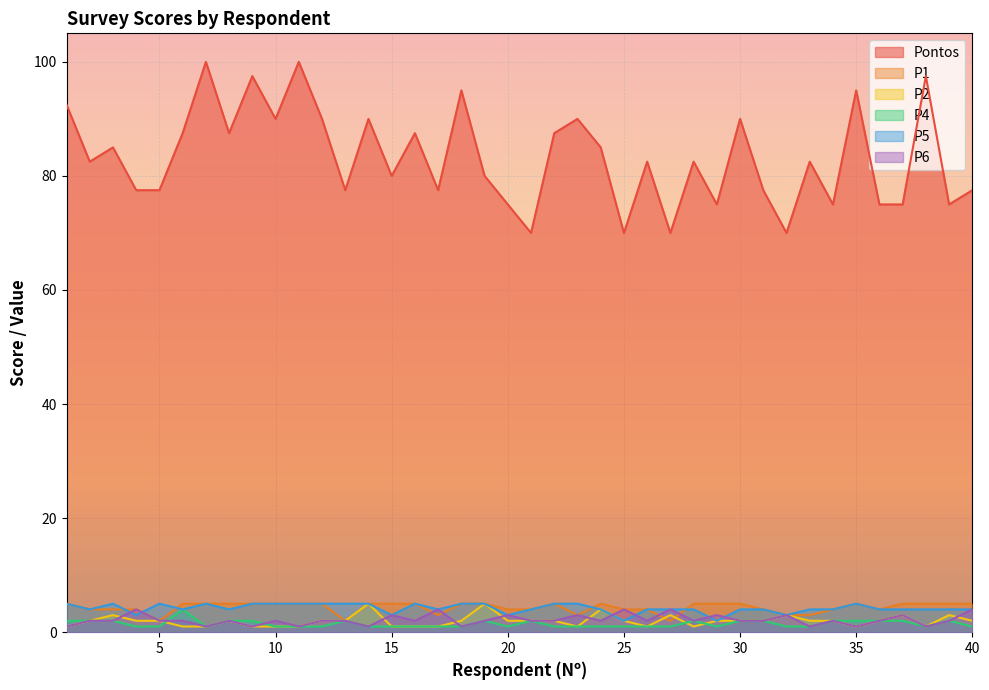

Which series has the largest total across all categories?

Pontos